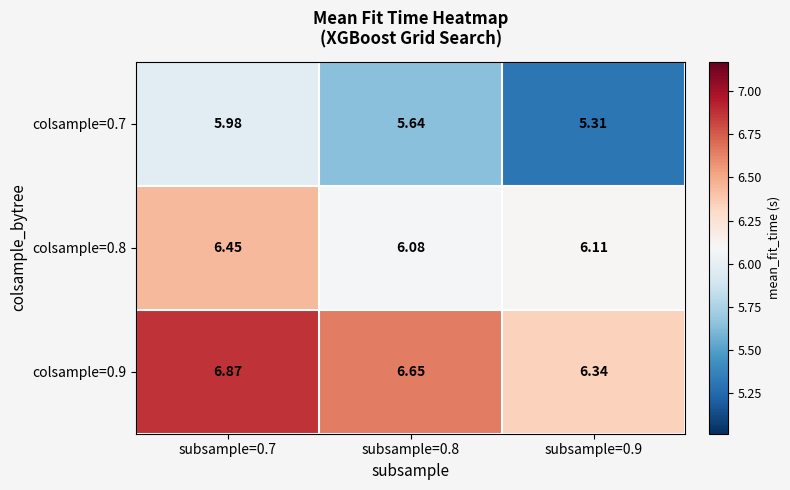

Is the value of colsample=0.9 at subsample=0.9 greater than the value of colsample=0.8 at subsample=0.9?

Yes